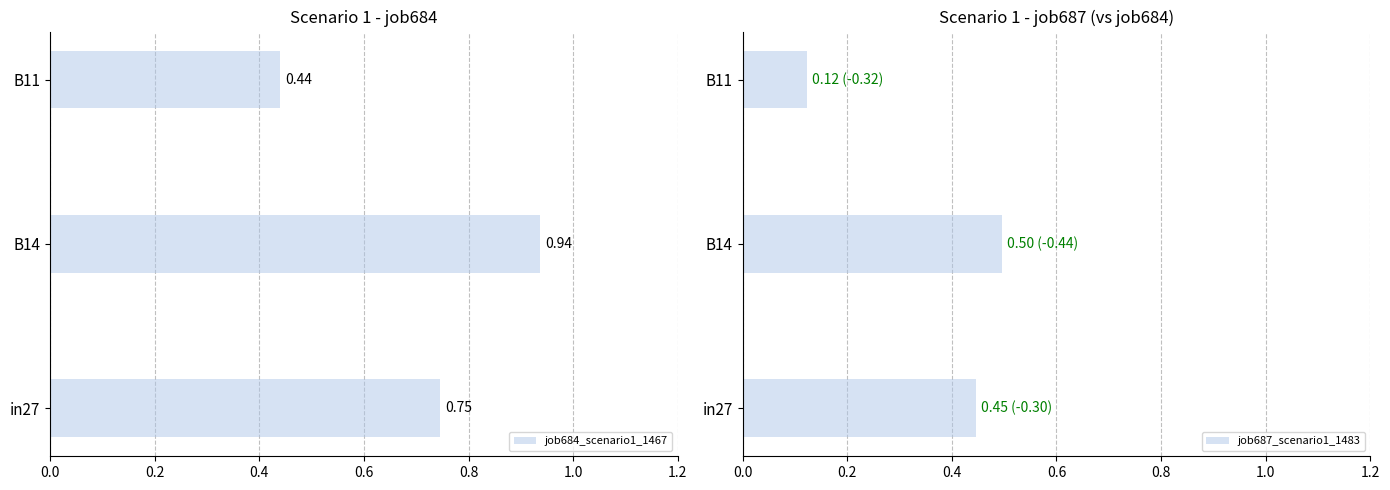

Are the bars grouped side by side (vs. stacked)?

Yes